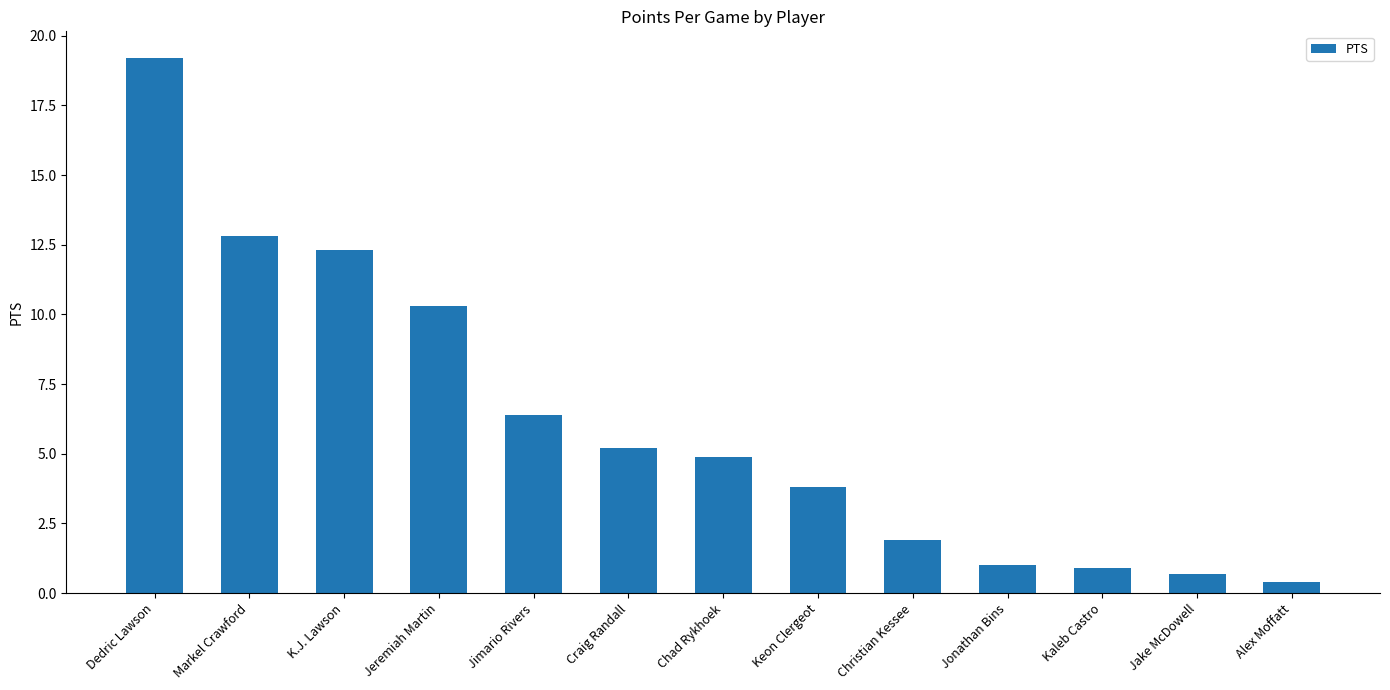

True or false: the data shows 10.3 at Jeremiah Martin.

True